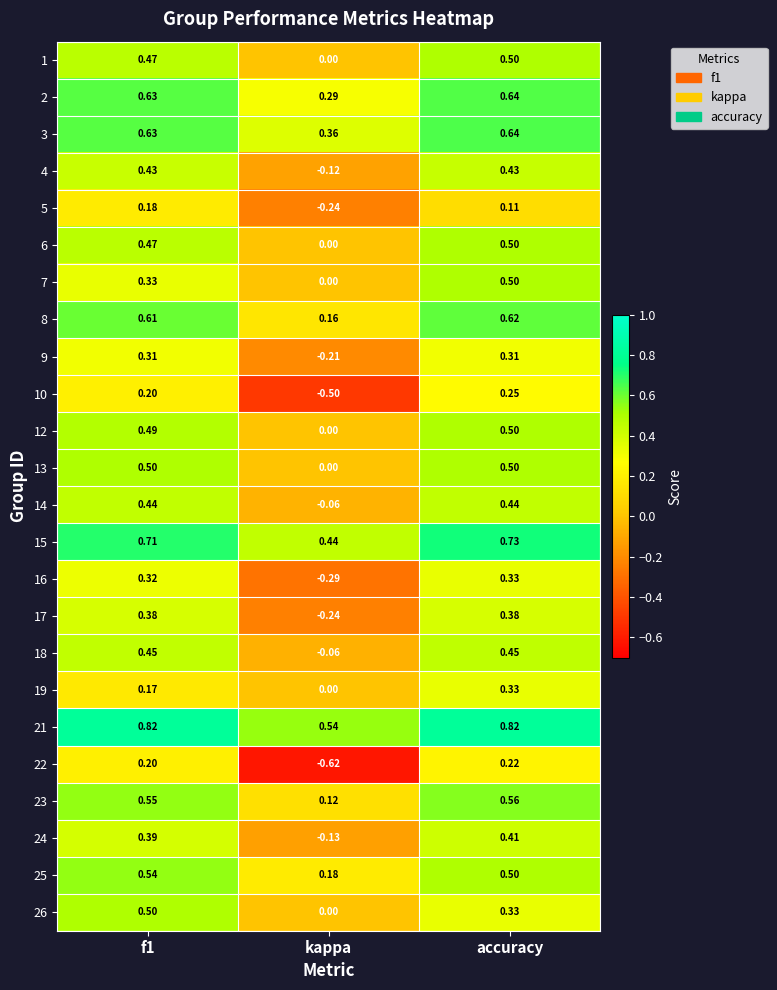

Which category has the lowest value in the 13 series?

kappa